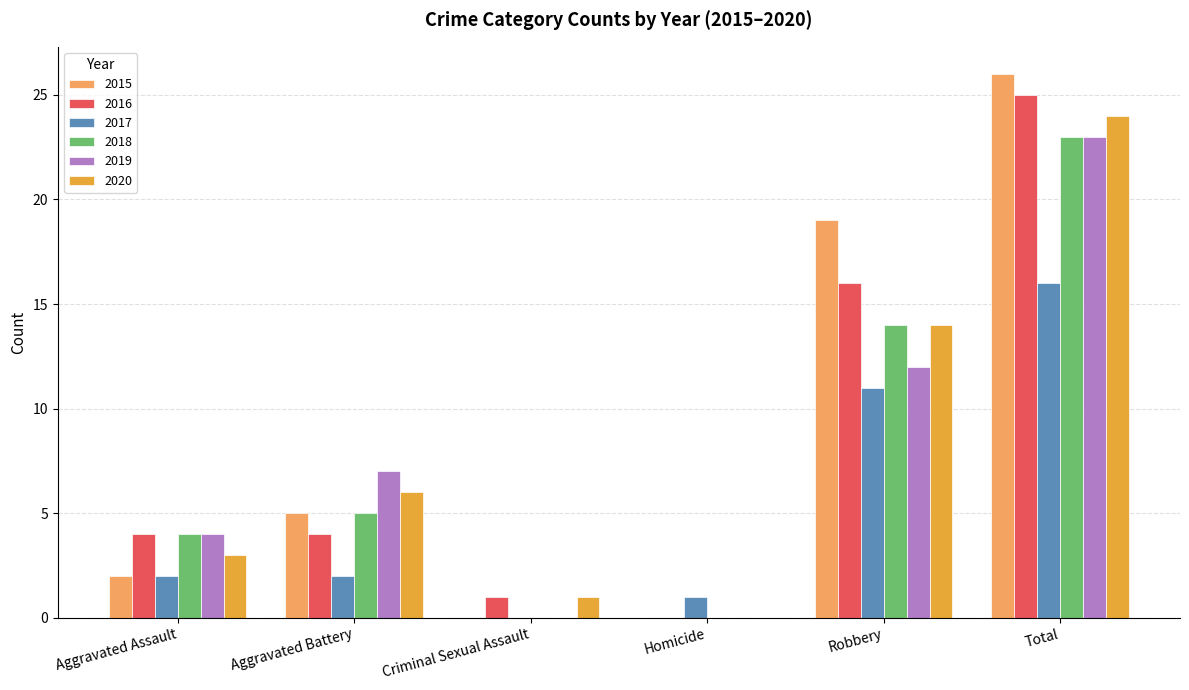

Reading right to left, extract all data points from this chart.

2015: 26	19	0	0	5	2
2016: 25	16	0	1	4	4
2017: 16	11	1	0	2	2
2018: 23	14	0	0	5	4
2019: 23	12	0	0	7	4
2020: 24	14	0	1	6	3